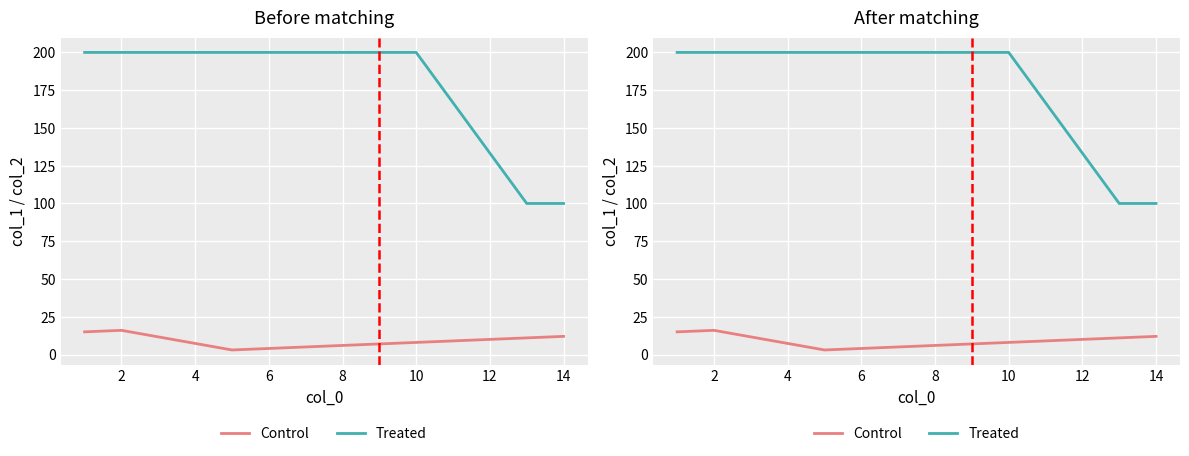

Reading right to left, what are all the values shown in this chart?

Control: 12	11	8	7	4	3	16	15
Treated: 100	100	200	200	200	200	200	200